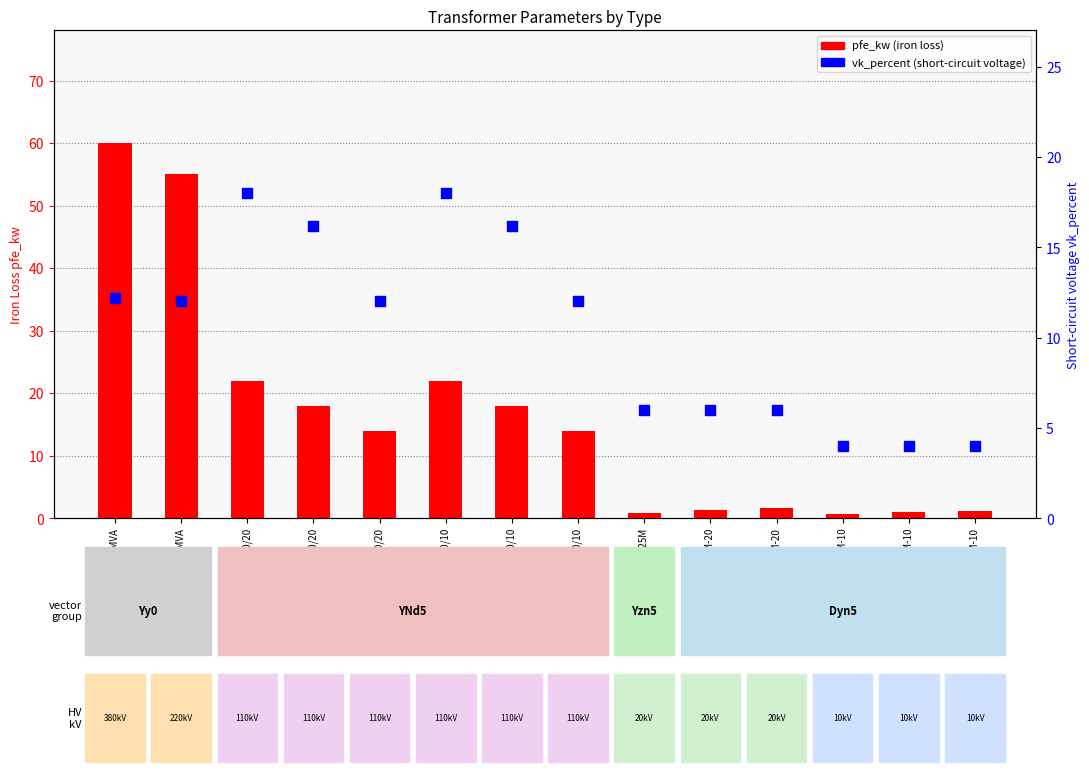

At how many categories does at least one series exceed 39?

2